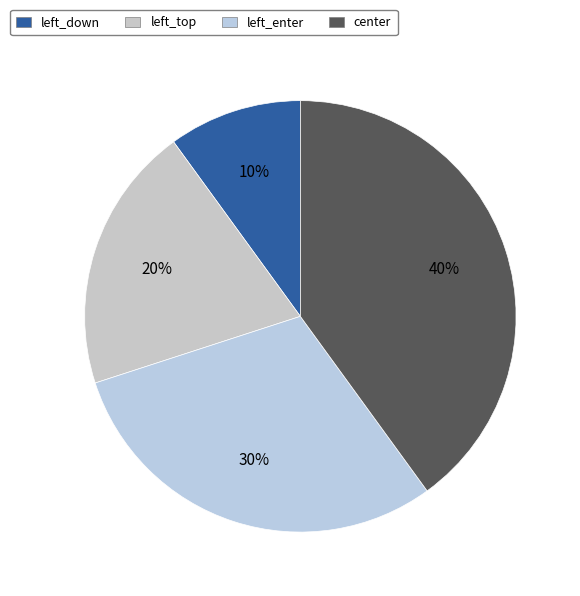

Rank the categories by value from highest to lowest.

center, left_enter, left_top, left_down